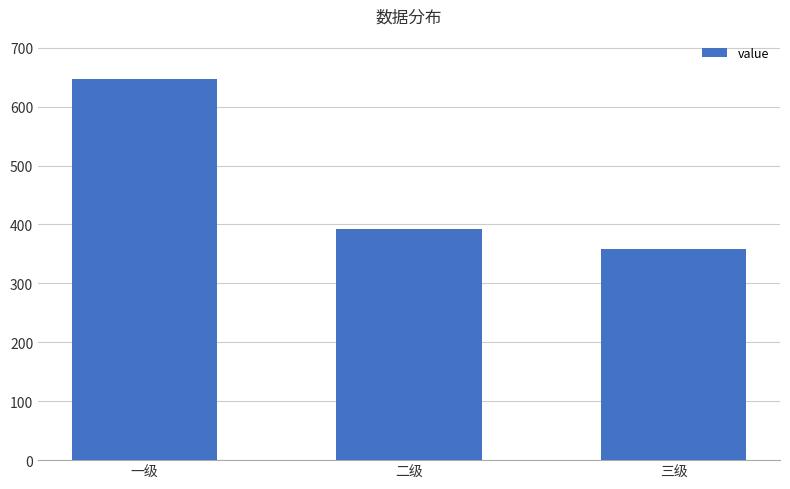

Reading left to right, transcribe all the data shown in this chart.

647	393	358